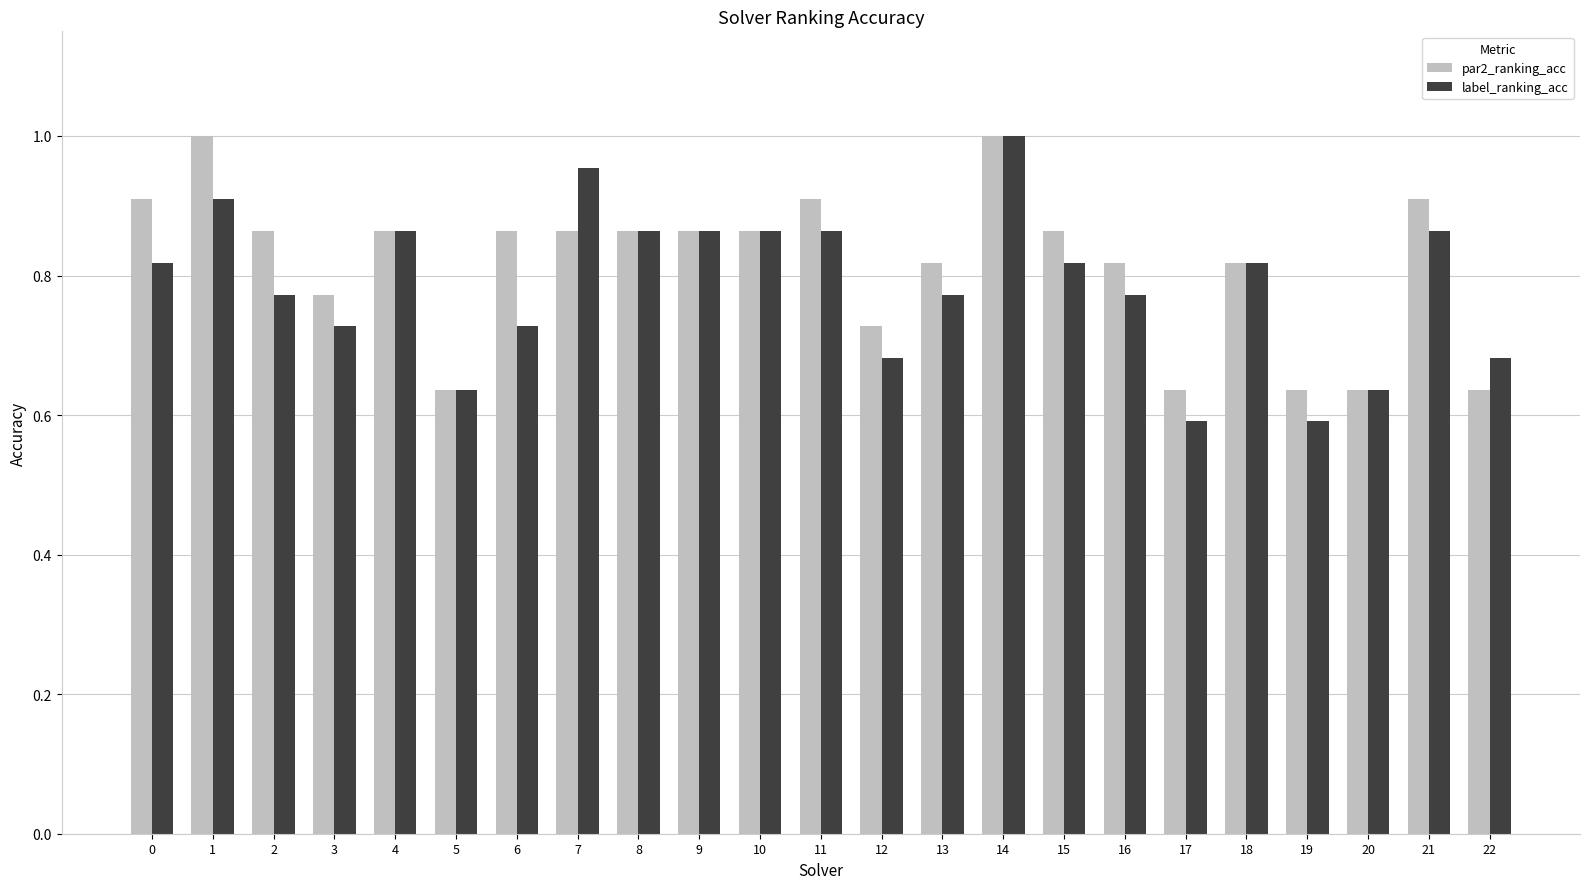

What is the difference between the maximum and minimum values in the label_ranking_acc series?

0.4